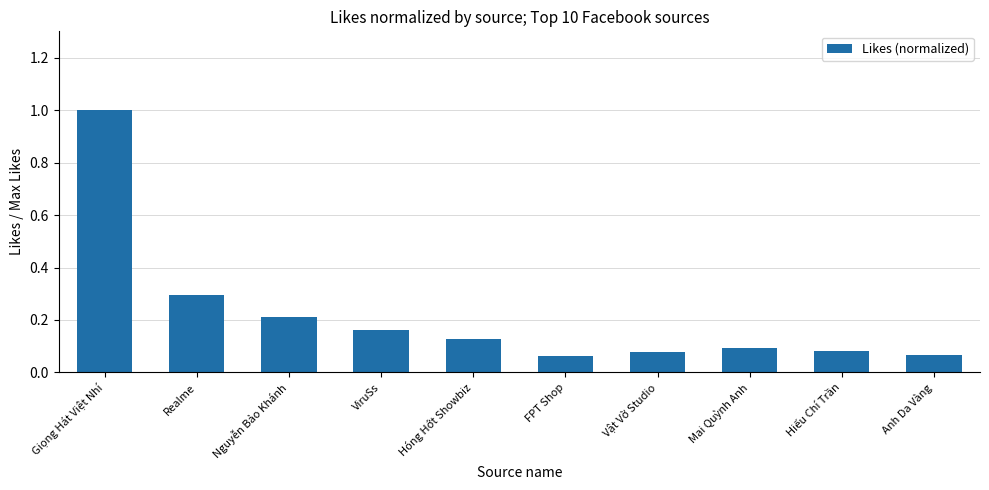

What is the label of the 9th bar from the right?

Realme